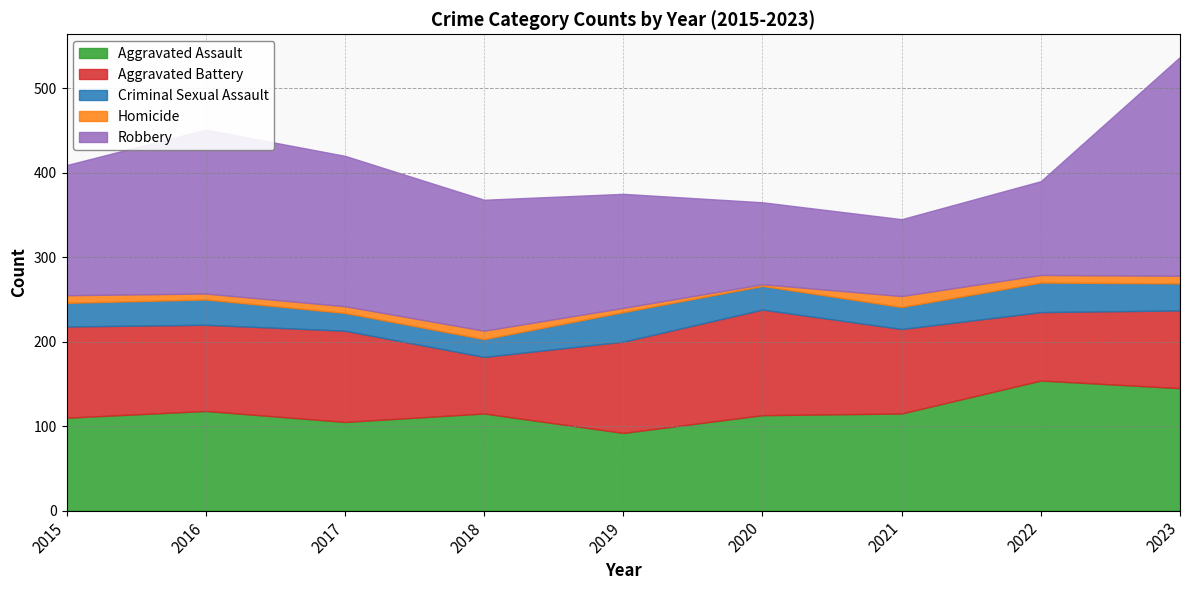

Reading right to left, what are all the values shown in this chart?

Aggravated Assault: 2023=145	2022=154	2021=115	2020=113	2019=92	2018=115	2017=105	2016=118	2015=110
Aggravated Battery: 2023=92	2022=81	2021=100	2020=125	2019=108	2018=67	2017=108	2016=102	2015=108
Criminal Sexual Assault: 2023=32	2022=35	2021=26	2020=28	2019=35	2018=21	2017=21	2016=30	2015=28
Homicide: 2023=9	2022=9	2021=13	2020=2	2019=5	2018=10	2017=8	2016=7	2015=9
Robbery: 2023=259	2022=111	2021=91	2020=97	2019=135	2018=155	2017=178	2016=194	2015=154